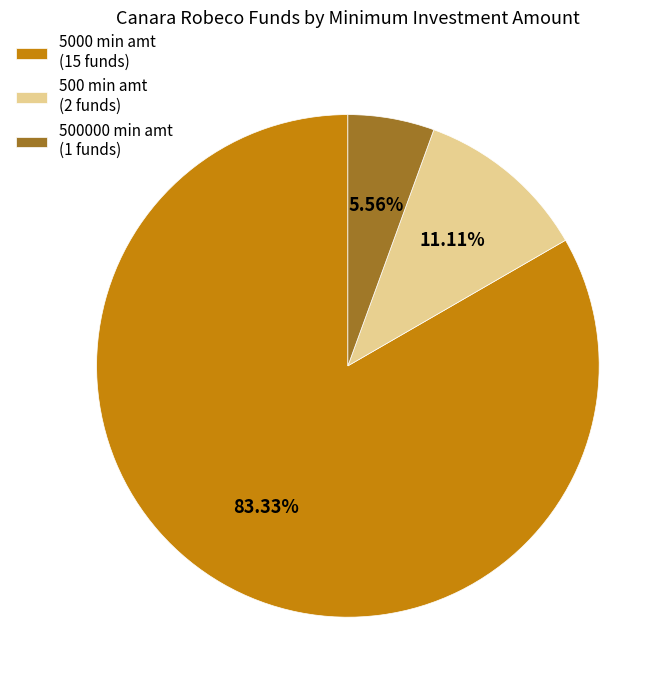

Count the number of slices in the pie.

3